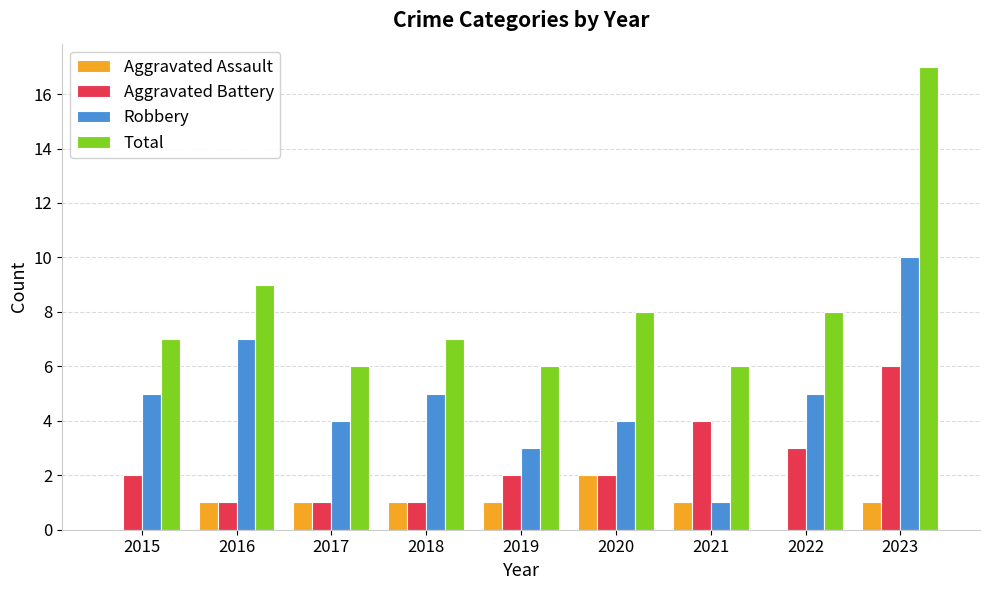

Are the bars grouped side by side (vs. stacked)?

Yes